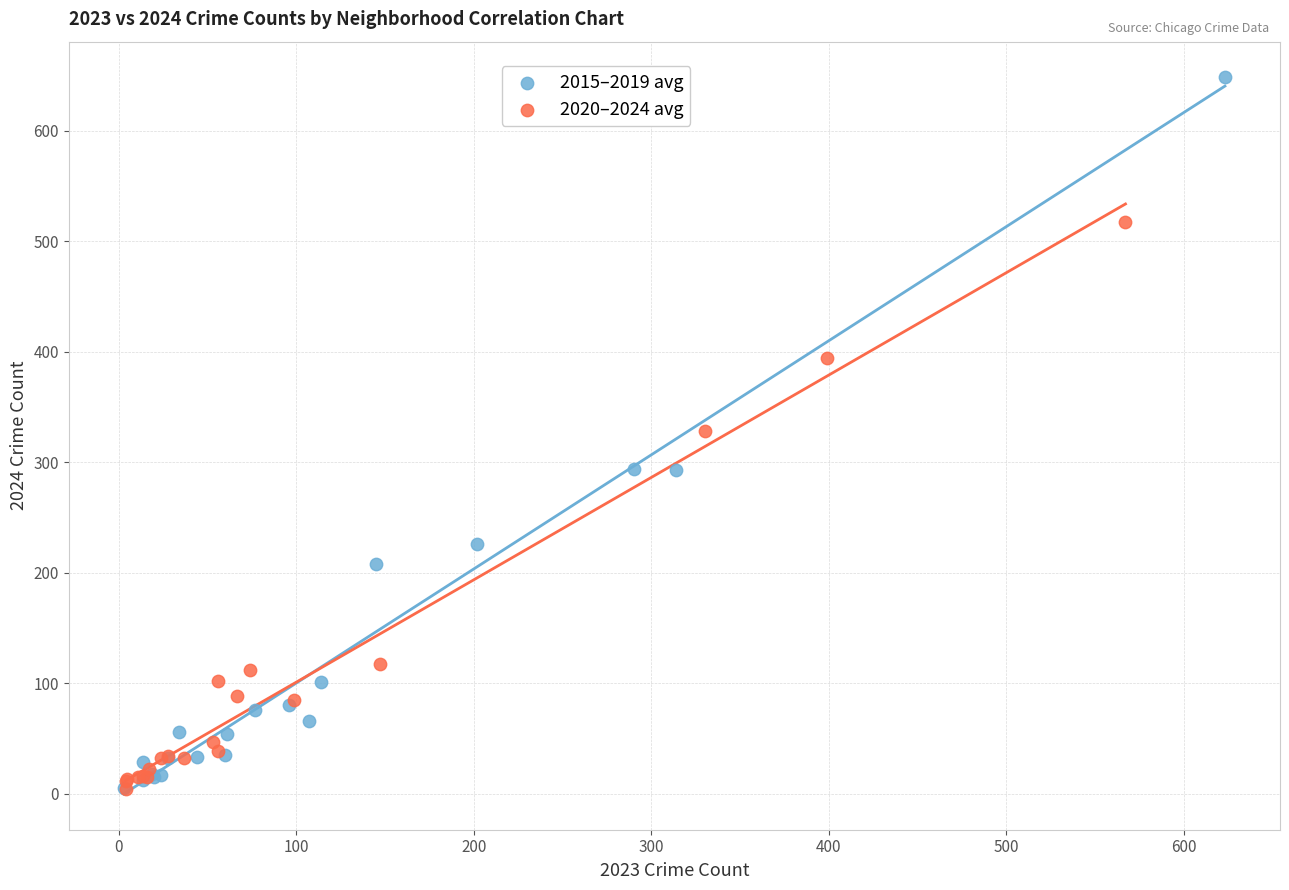

What are all the series names shown in the legend?

2015–2019 avg, 2020–2024 avg